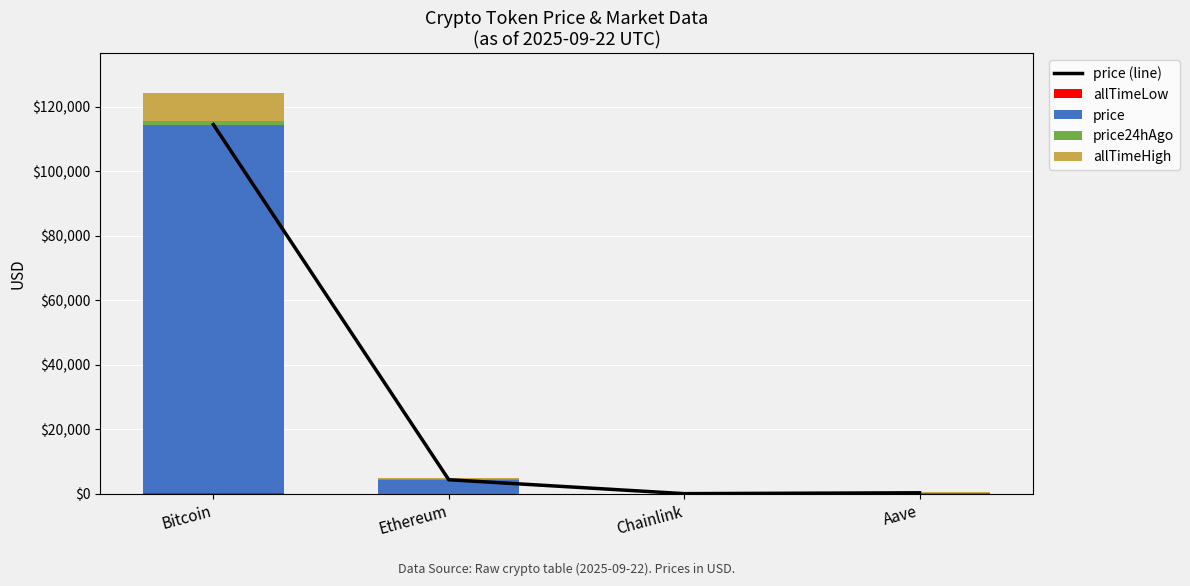

What is the label of the 2nd bar from the left?

Ethereum